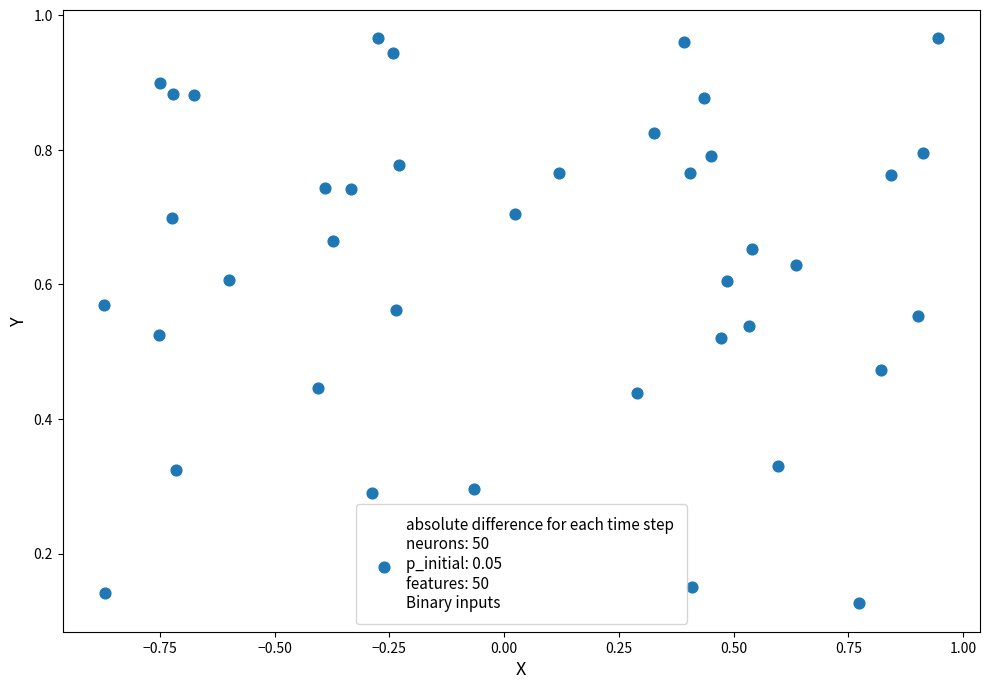

What is the range of X values (max minus min)?

1.8